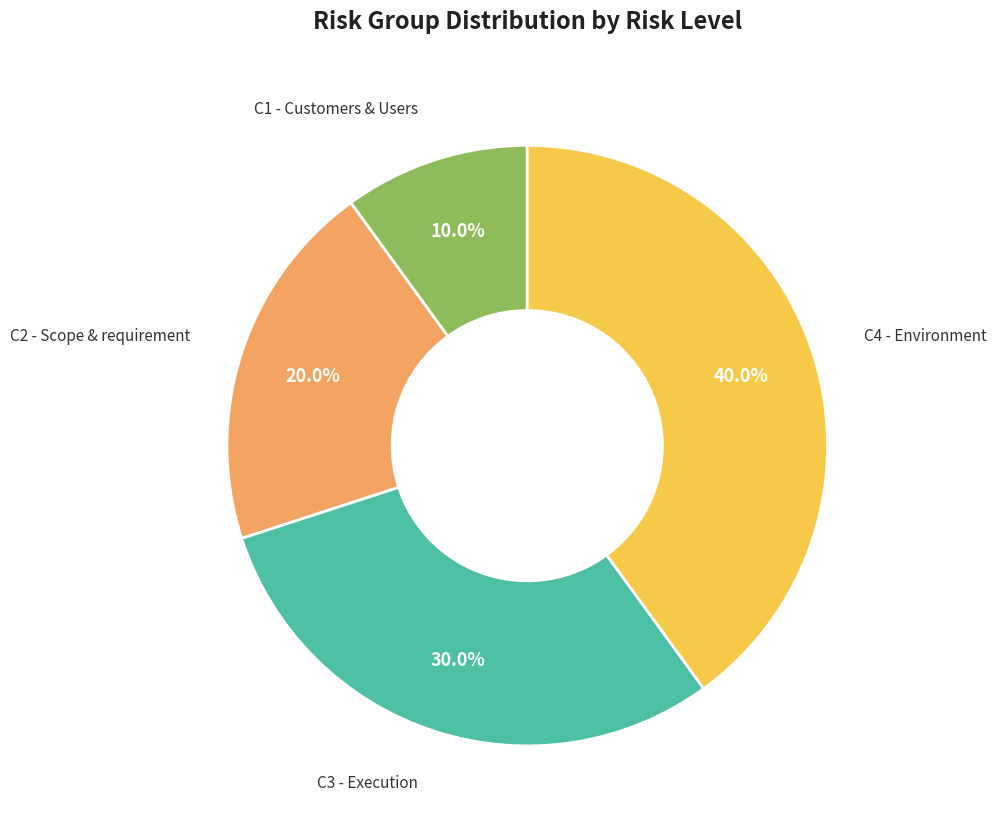

Does any single category account for the majority?

No